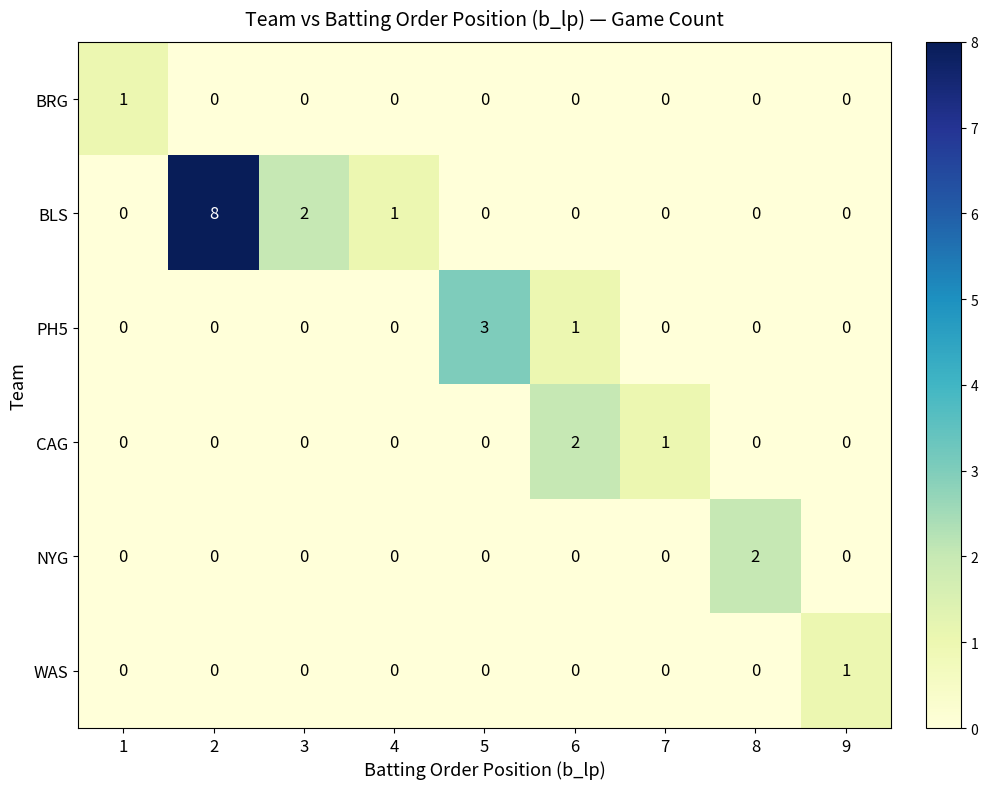

What is the difference between the highest and lowest values at 6?

2